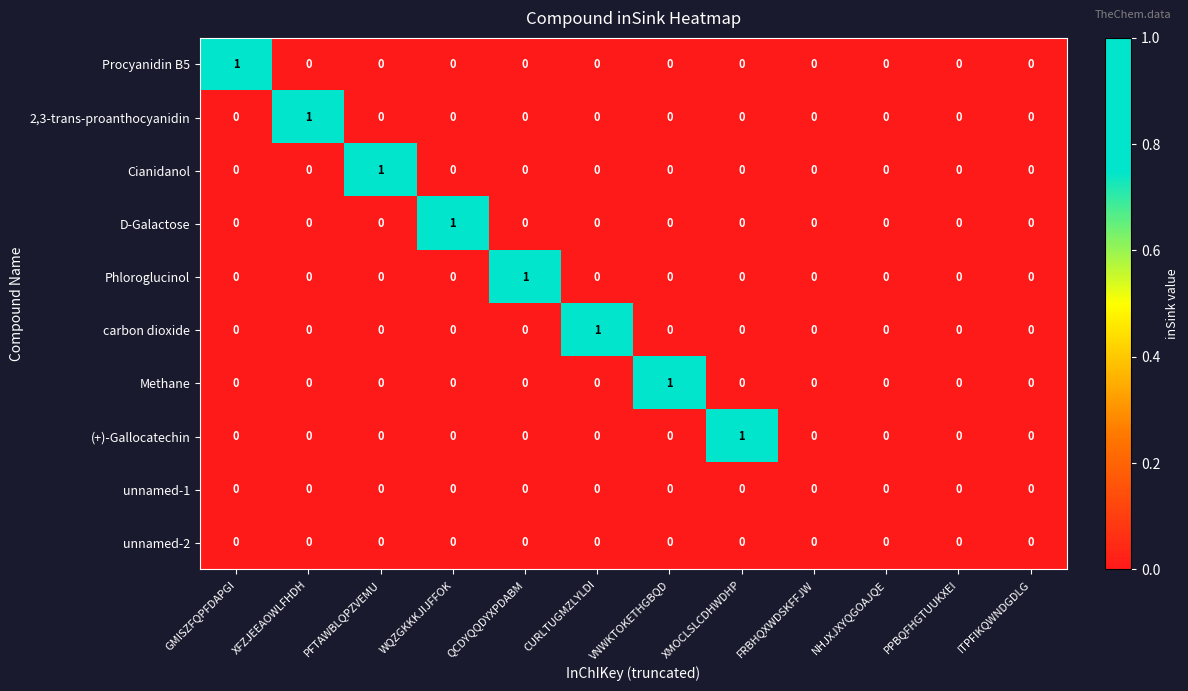

True or false: D-Galactose has a value of 0 at CURLTUGMZLYLDI.

True